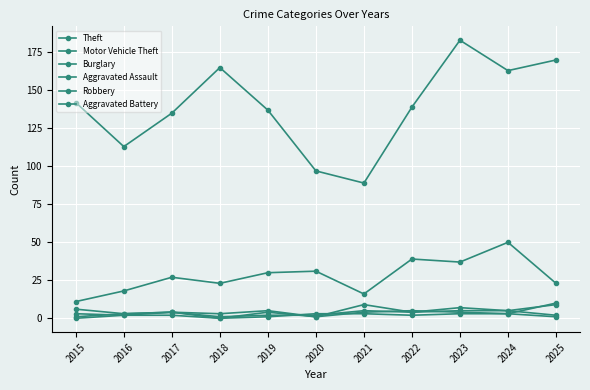

Reading right to left, what are all the values shown in this chart?

Theft: 170	163	183	139	89	97	137	165	135	113	142
Motor Vehicle Theft: 23	50	37	39	16	31	30	23	27	18	11
Burglary: 2	5	5	4	9	1	5	3	4	3	6
Aggravated Assault: 9	5	7	4	5	2	2	1	4	3	1
Robbery: 1	3	3	2	3	3	1	0	4	2	3
Aggravated Battery: 10	3	4	5	4	1	4	0	2	2	0